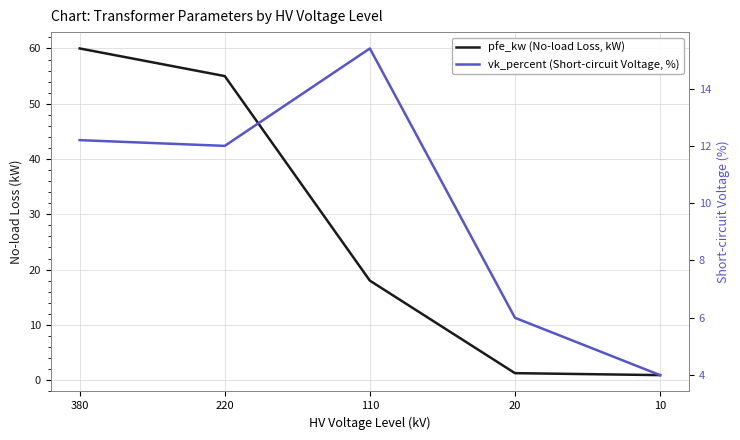

At which label does pfe_kw (No-load Loss, kW) first exceed 18?

380